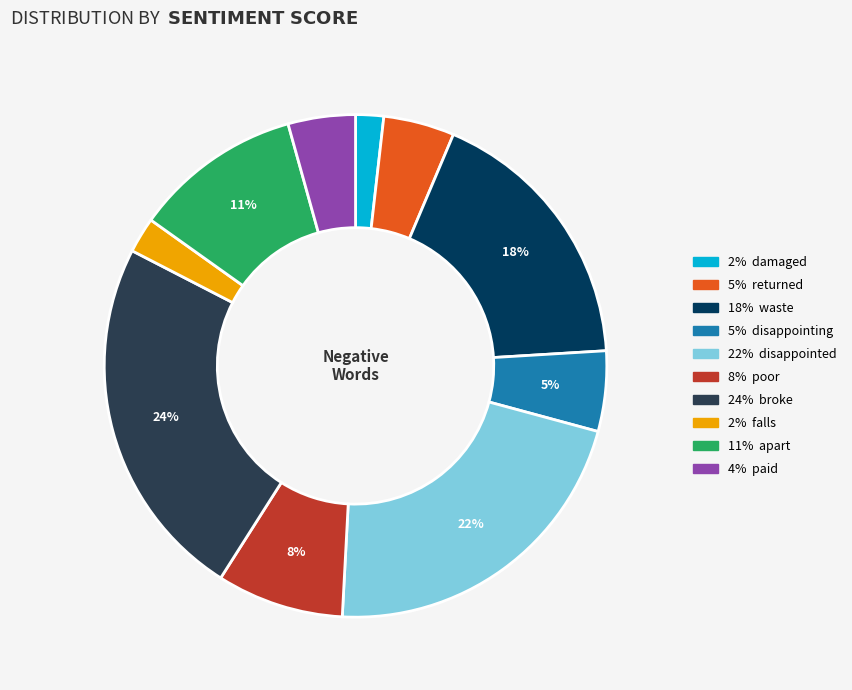

To the nearest percent, what is the average slice percentage?

10%